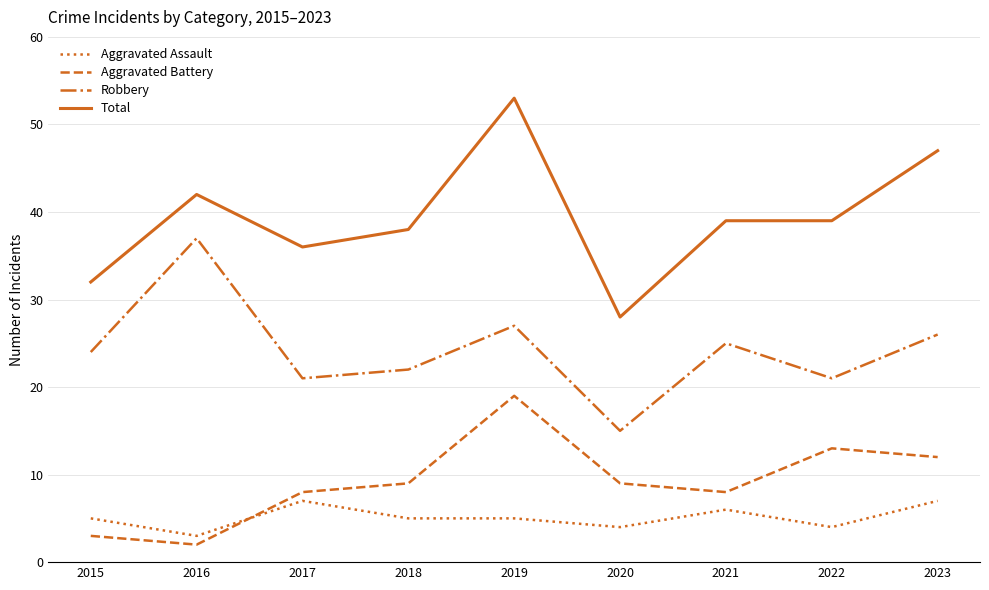

At which category is the sum across all series the highest?

2019